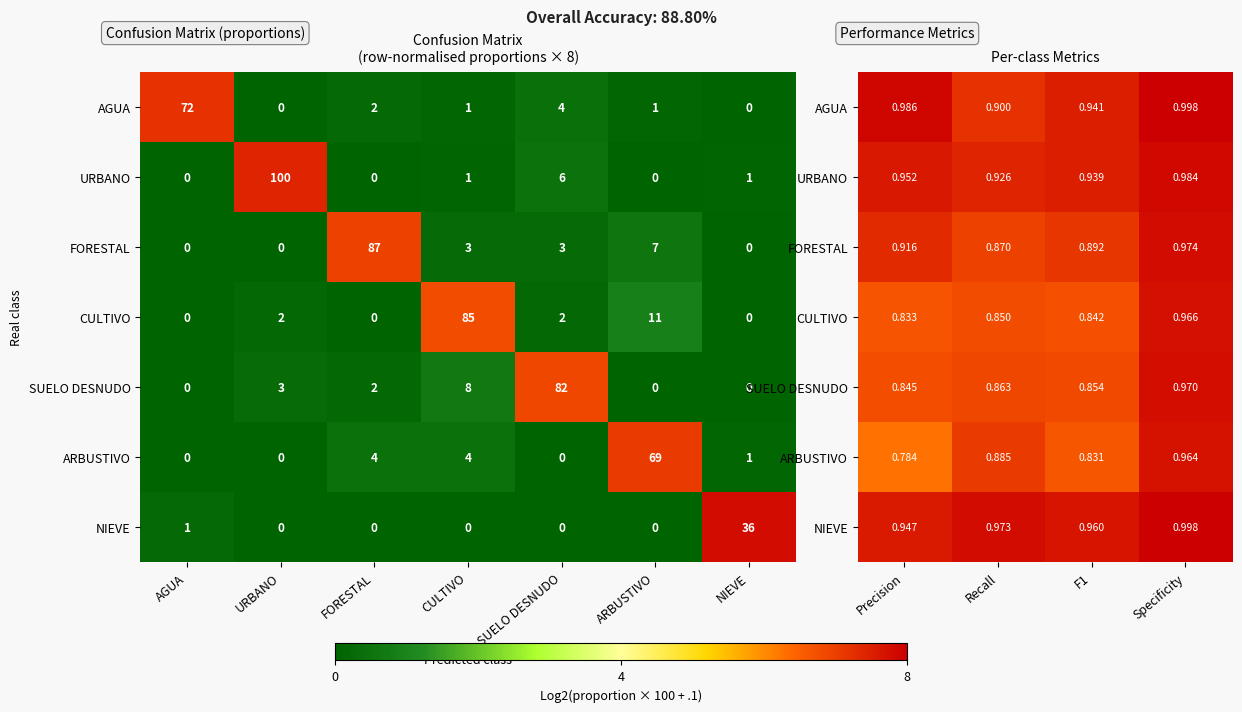

The ARBUSTIVO series shows 7.7 at Specificity. True or false?

True